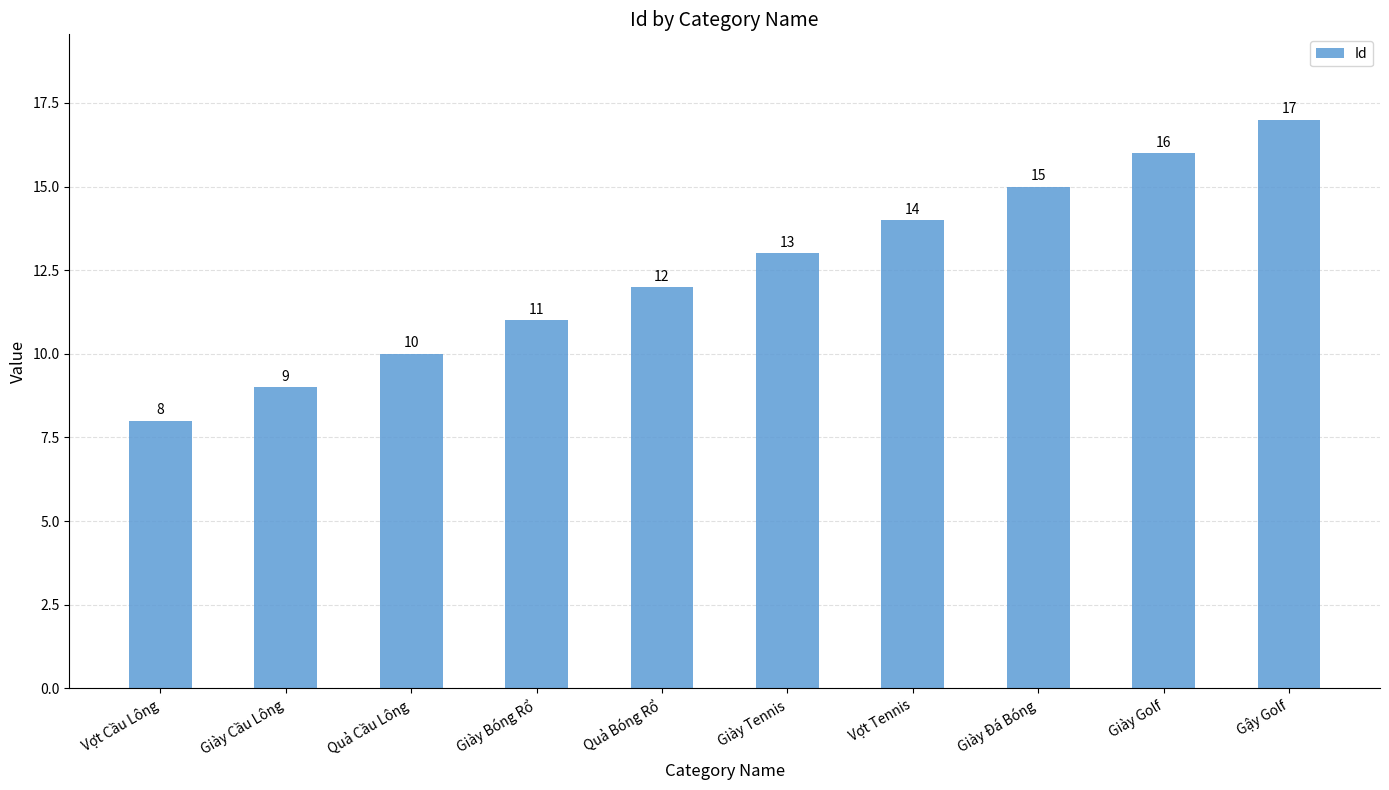

Which has a higher value, Gậy Golf or Vợt Tennis?

Gậy Golf